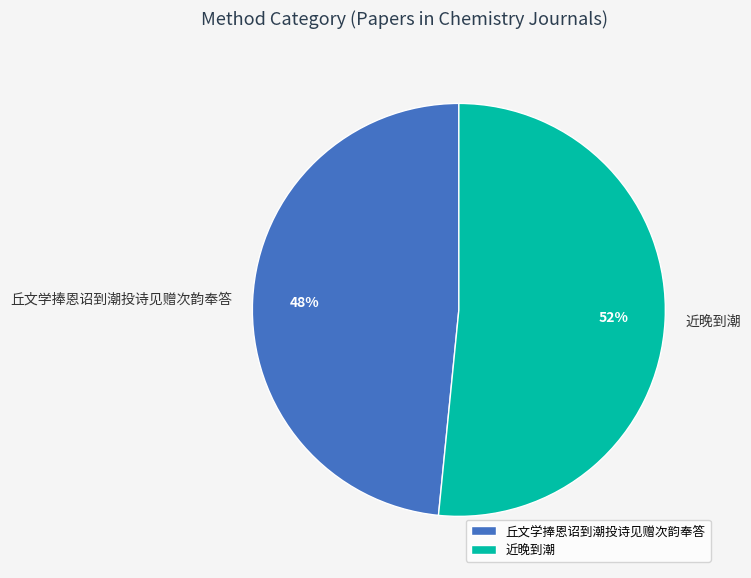

What is the ratio of the value at 近晚到潮 to the value at 丘文学捧恩诏到潮投诗见赠次韵奉答?

1.1